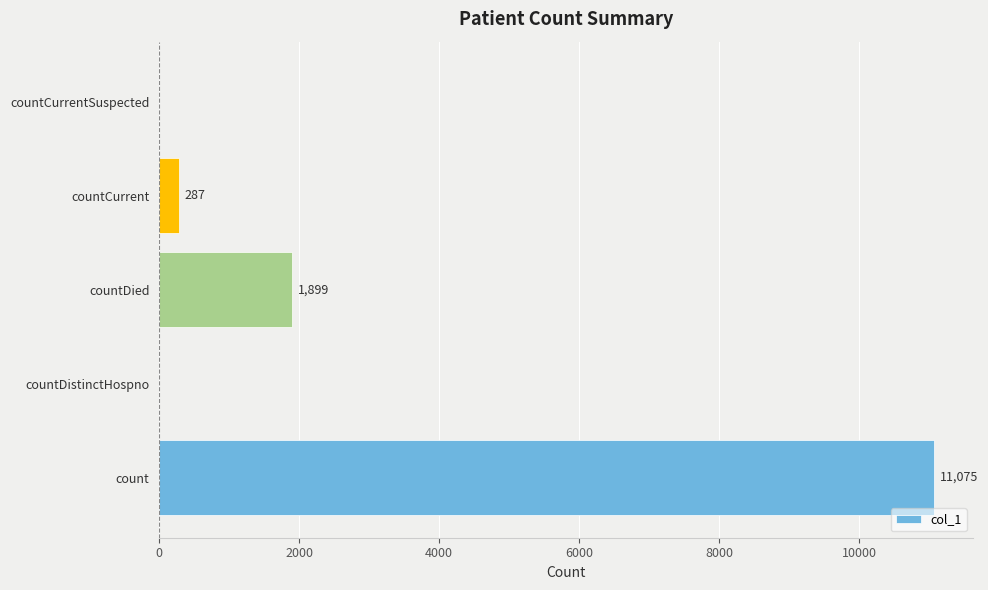

Reading bottom to top, what are all the values shown in this chart?

count=11075	countDistinctHospno=0	countDied=1899	countCurrent=287	countCurrentSuspected=0